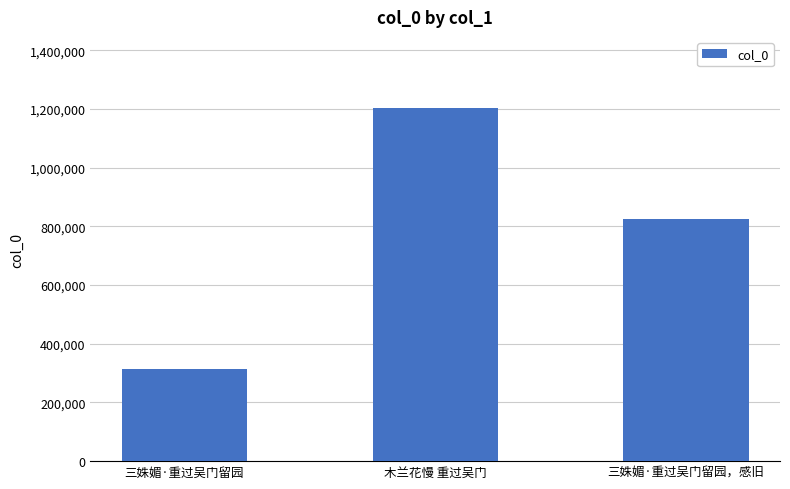

What is the difference between the maximum and minimum values?

891993